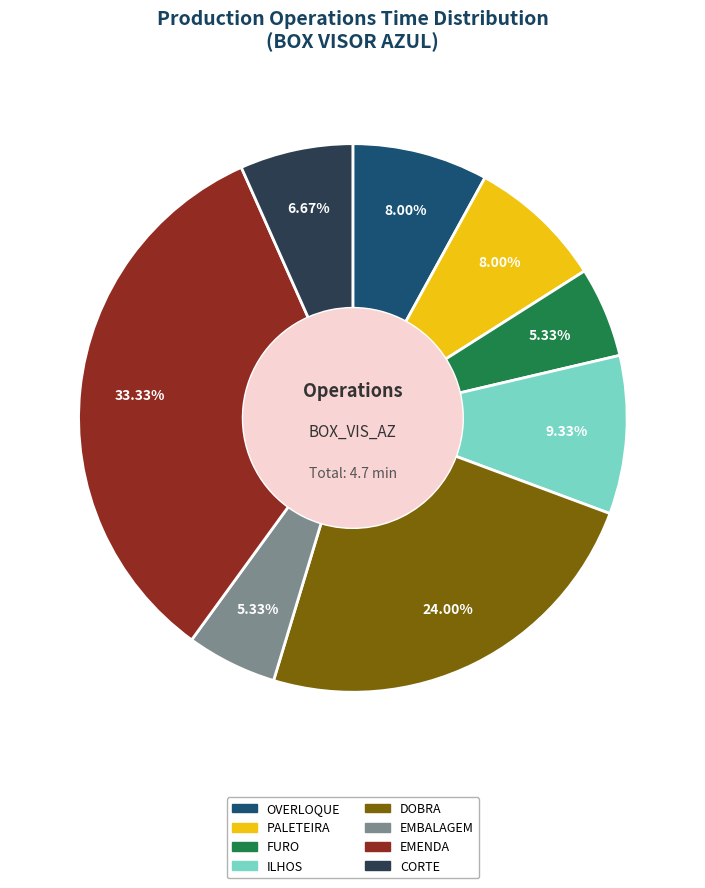

To the nearest percent, what is the difference between the largest and smallest slice percentages?

28%